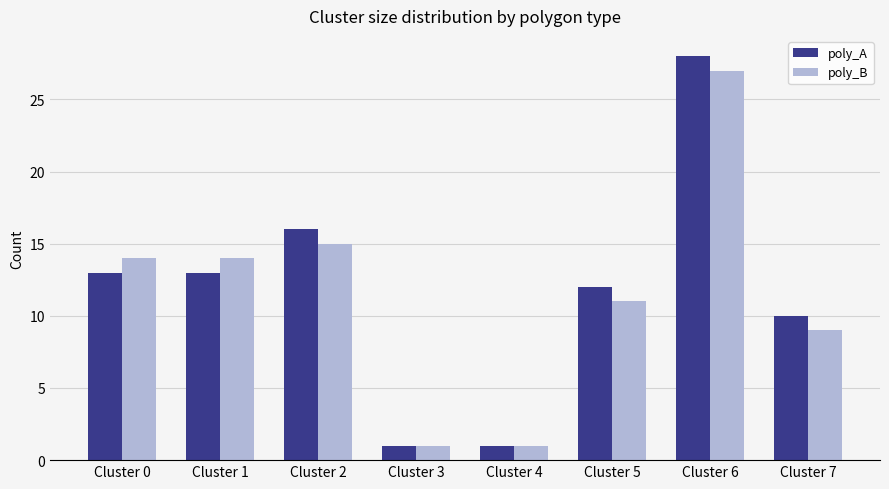

What is the value of the poly_A bar at the 4th from the left?

1